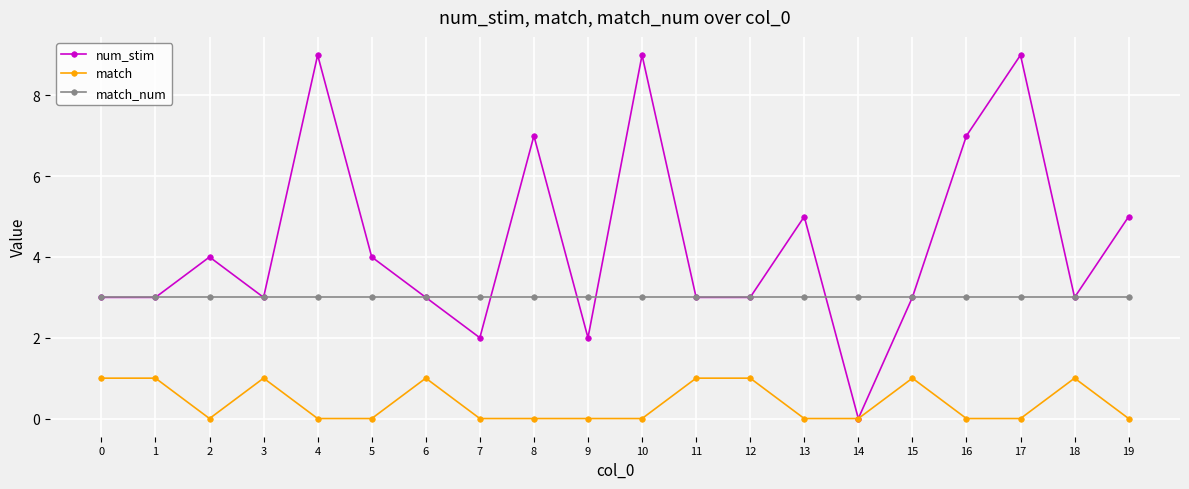

What is the maximum value for num_stim?

9